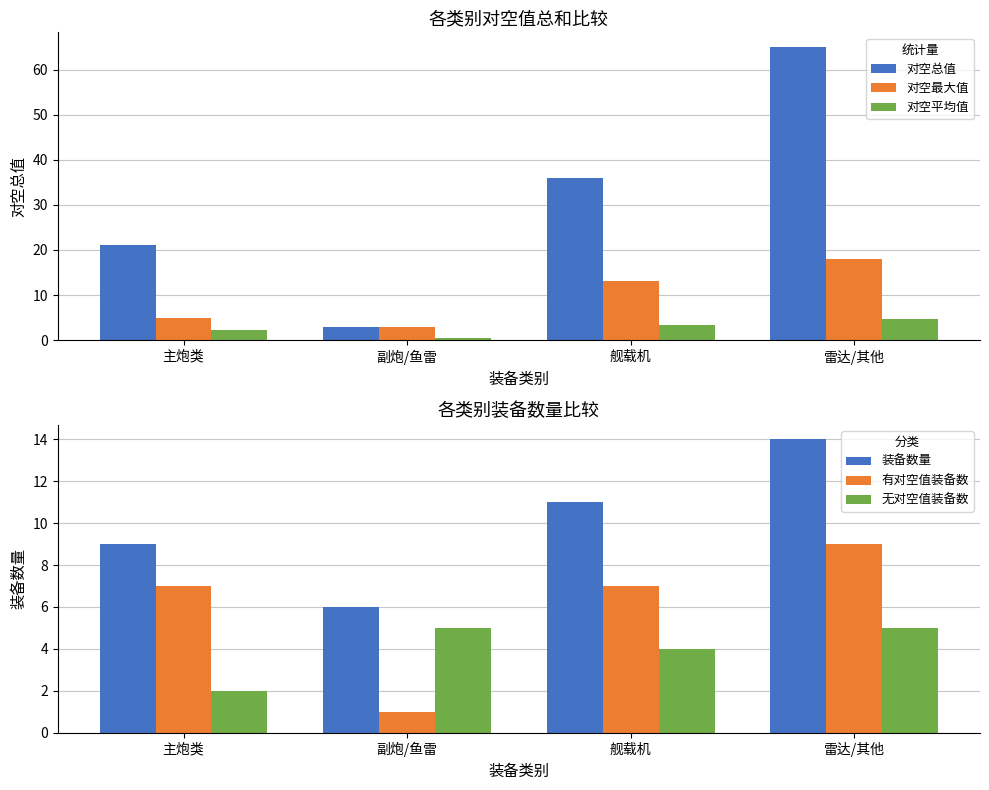

What is the difference between the maximum and minimum values in the 无对空值装备数 series?

3